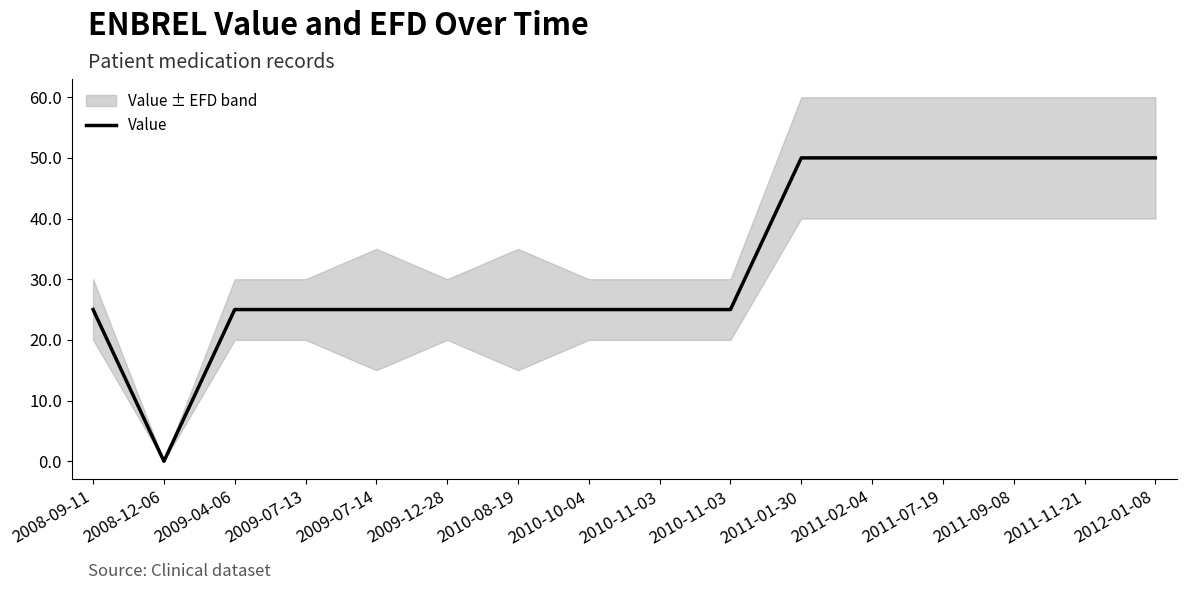

What is the difference between the second highest and minimum values?

50.0